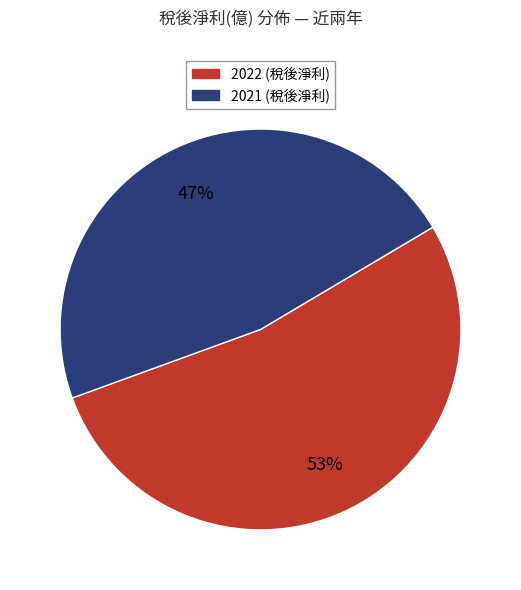

Does any single category account for the majority?

Yes